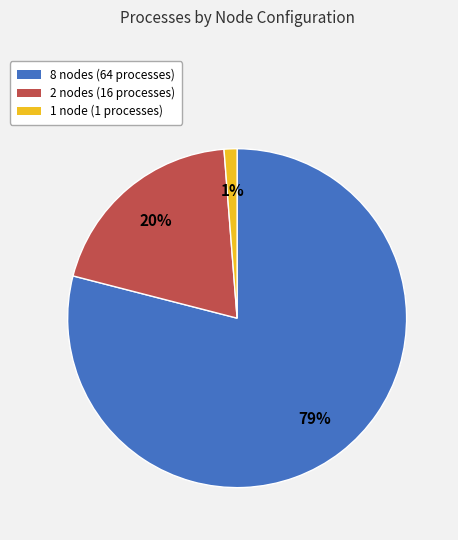

Approximately how many times larger is the value at 8 nodes (64 processes) compared to 2 nodes (16 processes)?

4.0